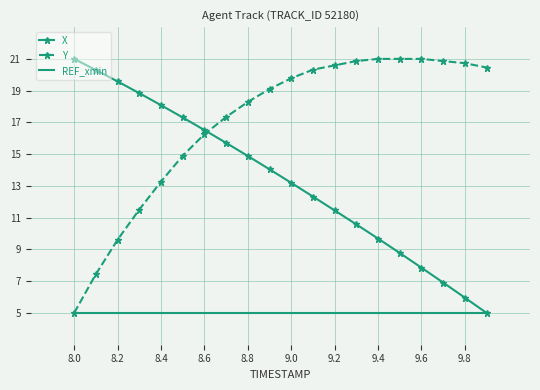

What is the lowest value of the X series?

5.0